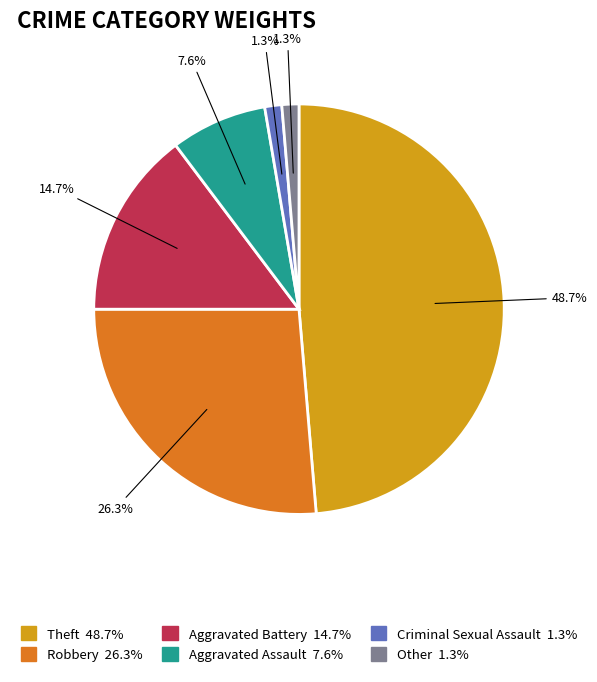

Which slice is the largest?

Theft